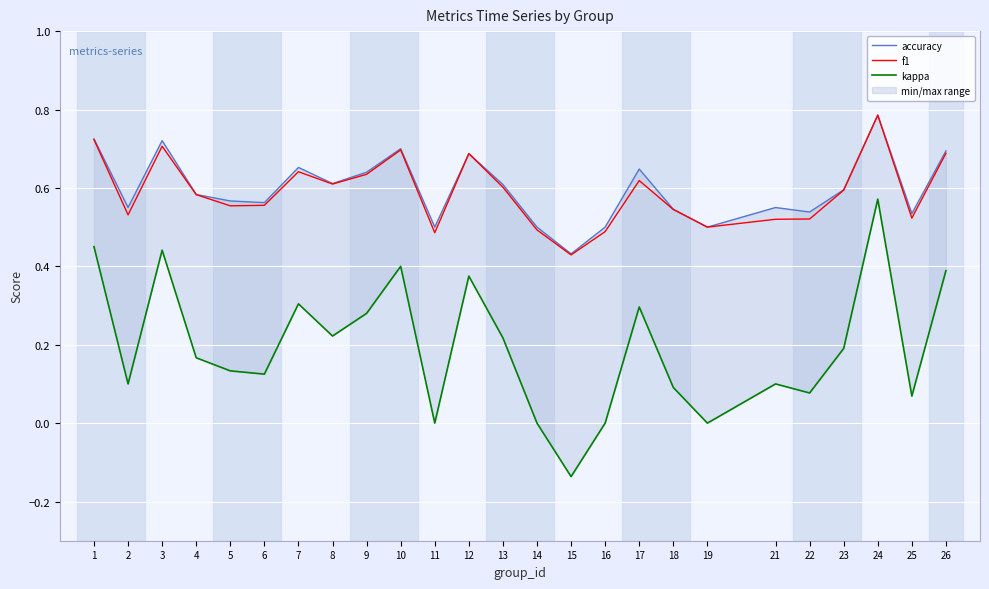

The f1 series shows 0.8 at 2. True or false?

False